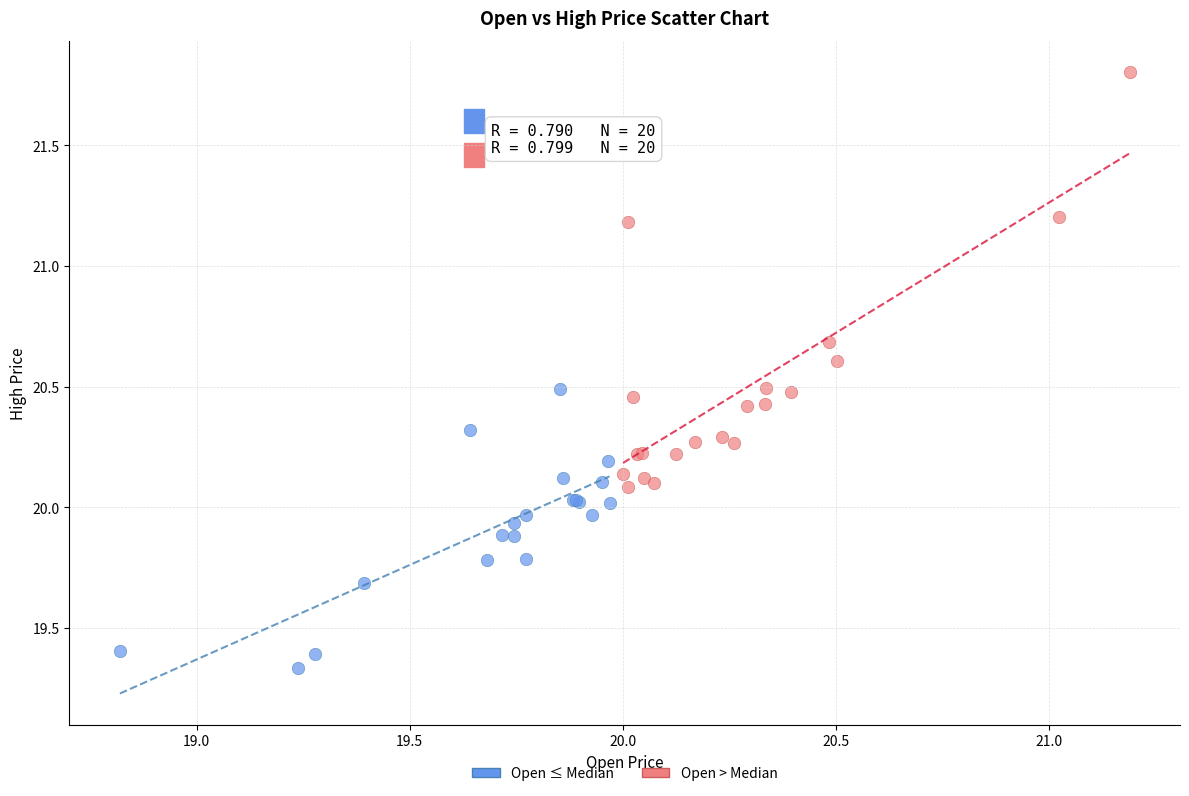

What are all the series names shown in the legend?

Open ≤ Median, Open > Median